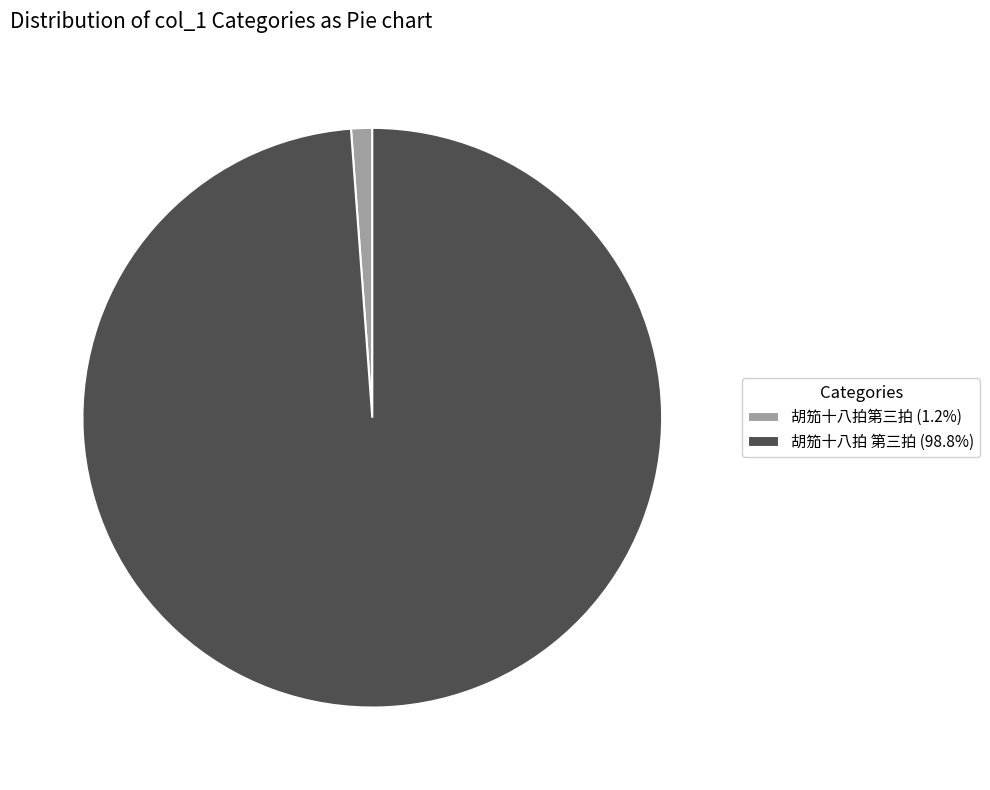

What is the largest slice in the pie chart?

胡笳十八拍 第三拍